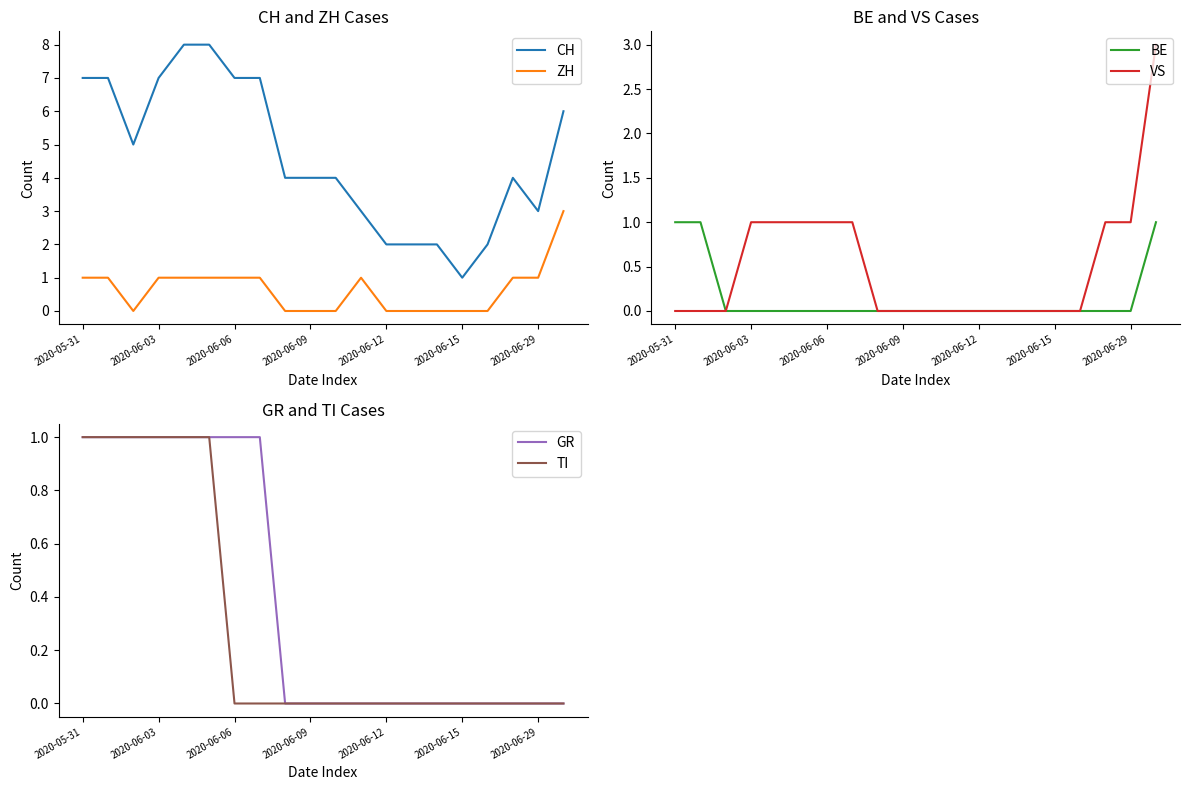

The CH series shows 4 at 2020-06-09. True or false?

True